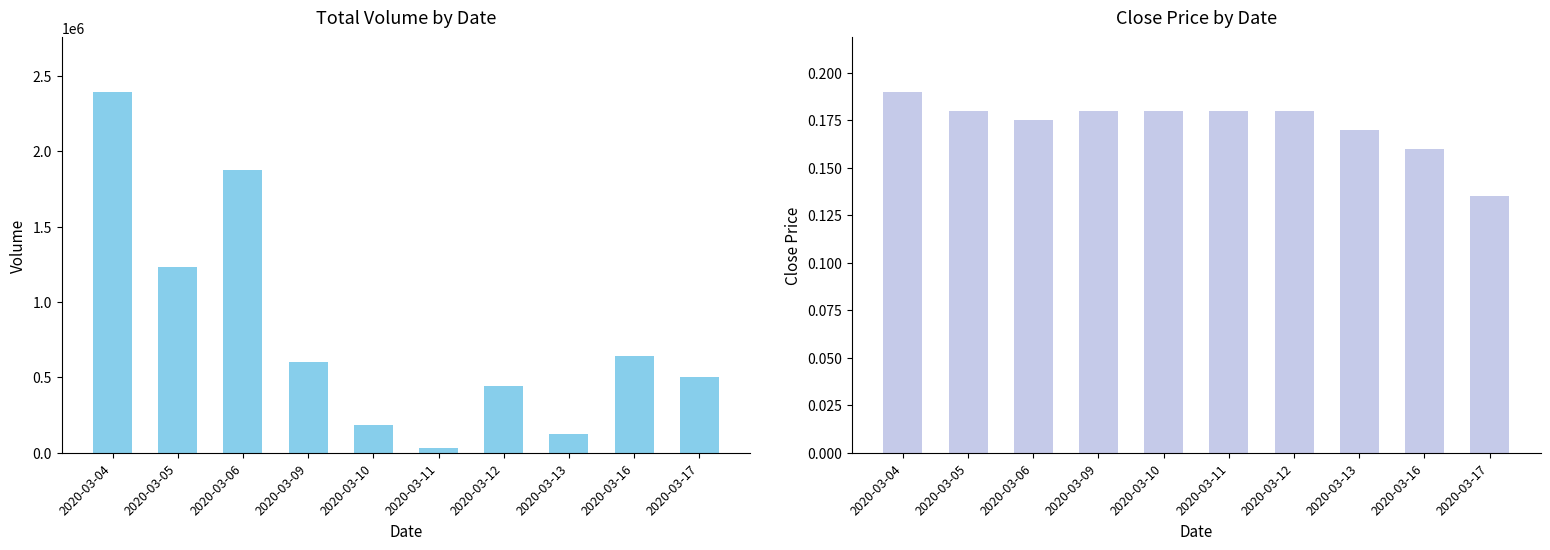

What is the value of the close bar at the 5th from the left?

0.2